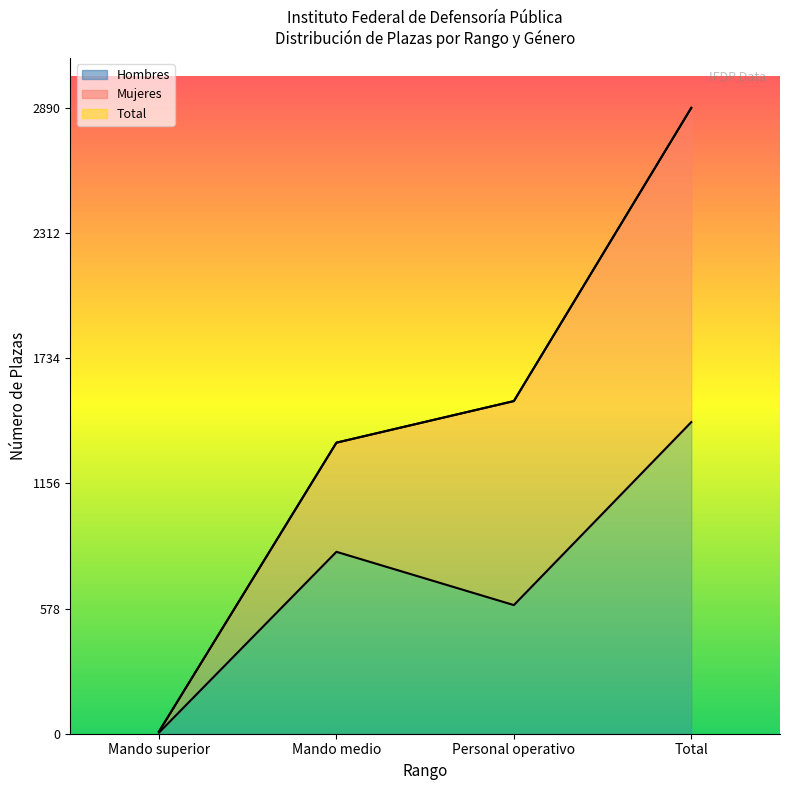

What is the label of the 3rd point from the right?

Mando medio